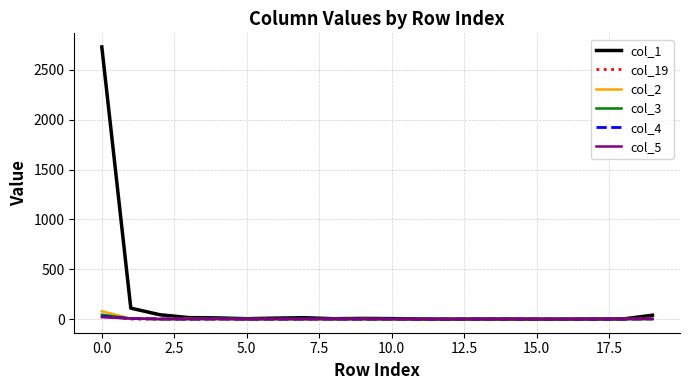

Which series has the largest total across all categories?

col_1